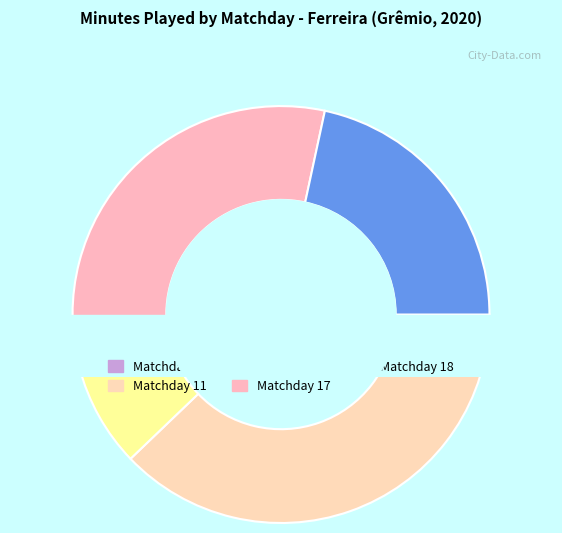

Is it true that Matchday 11 is 36% of the pie?

True